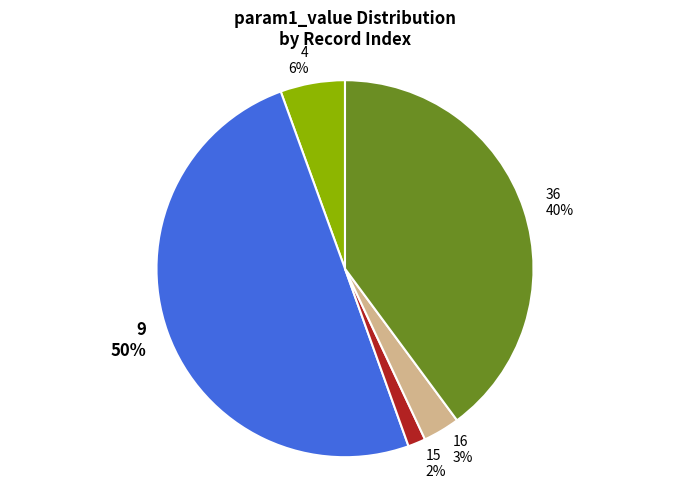

Is it true that 15 is 2% of the pie?

True